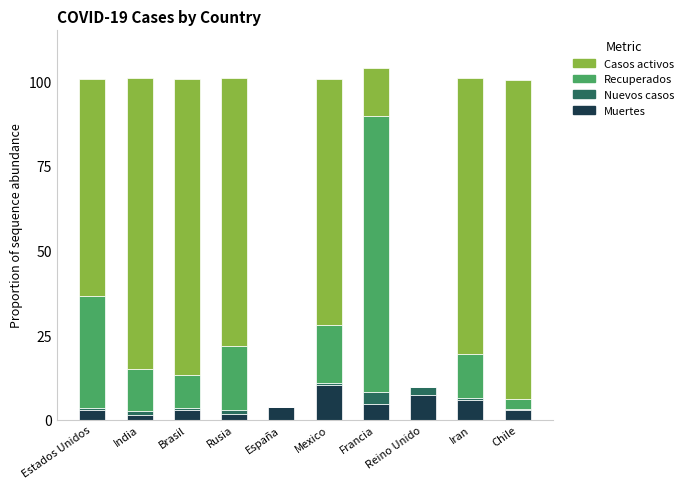

Which category has the highest value in the Muertes series?

Mexico